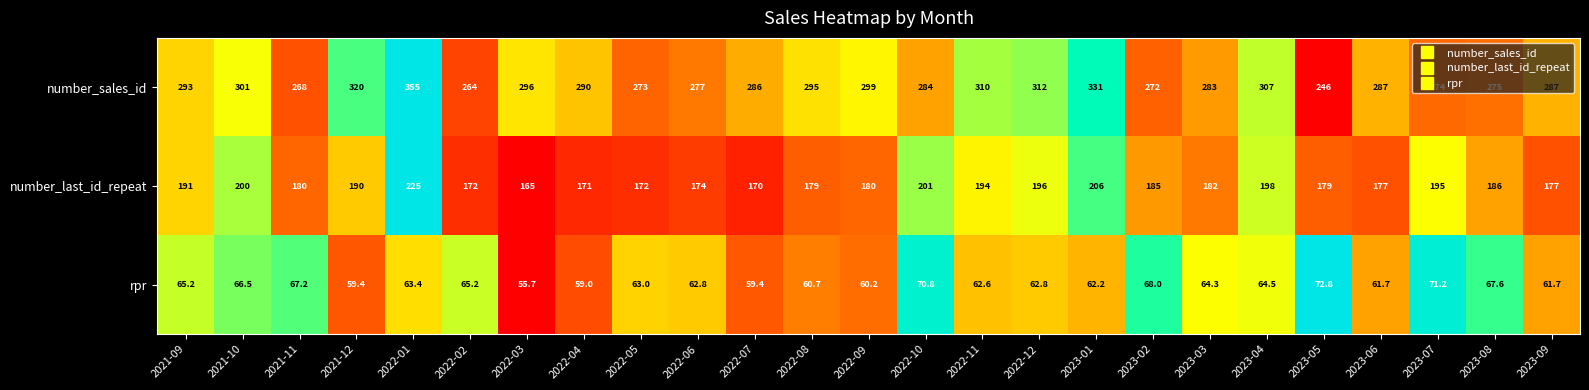

True or false: number_last_id_repeat has a value of 180.0 at 2021-11.

True